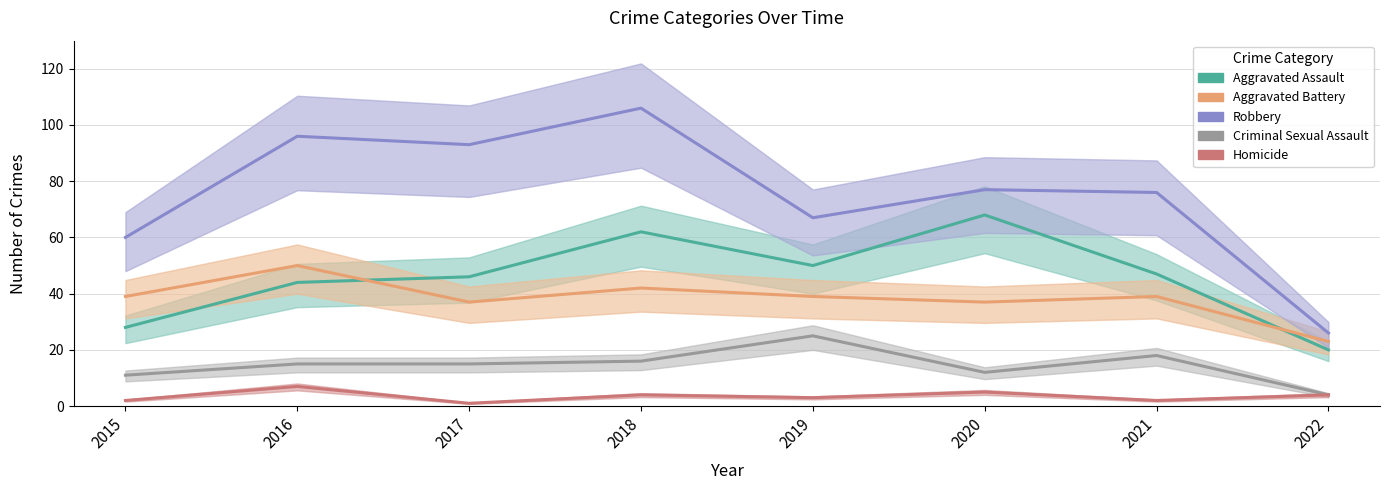

At how many categories does at least one series exceed 83?

3